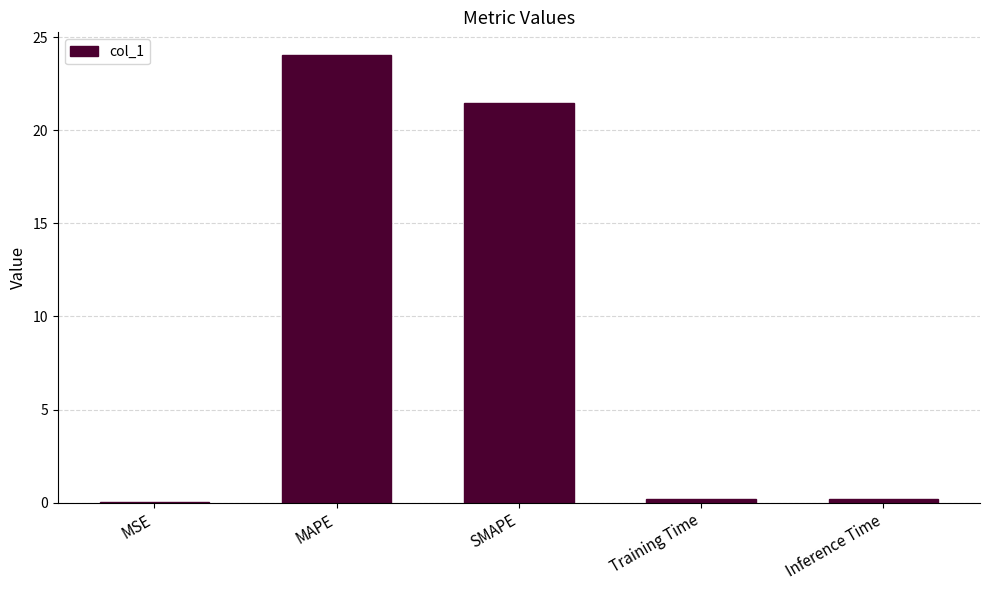

What is the difference between the values at Inference Time and SMAPE?

21.3